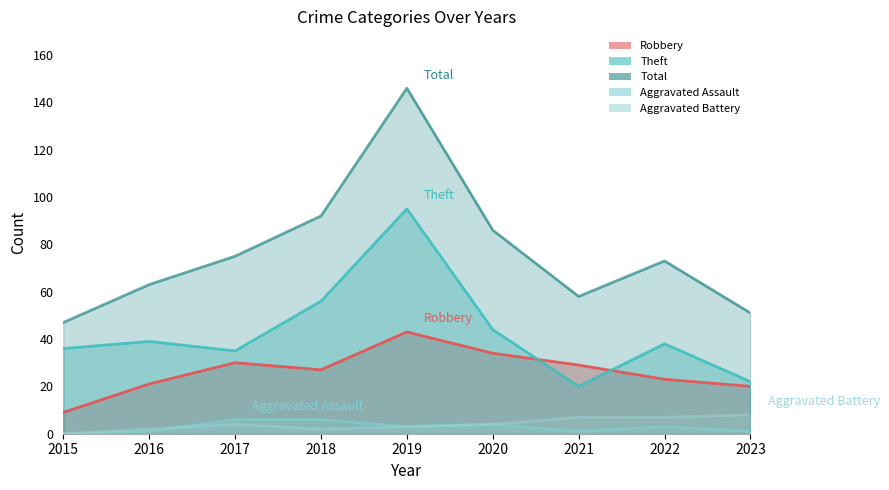

At which category is the sum across all series the highest?

2019